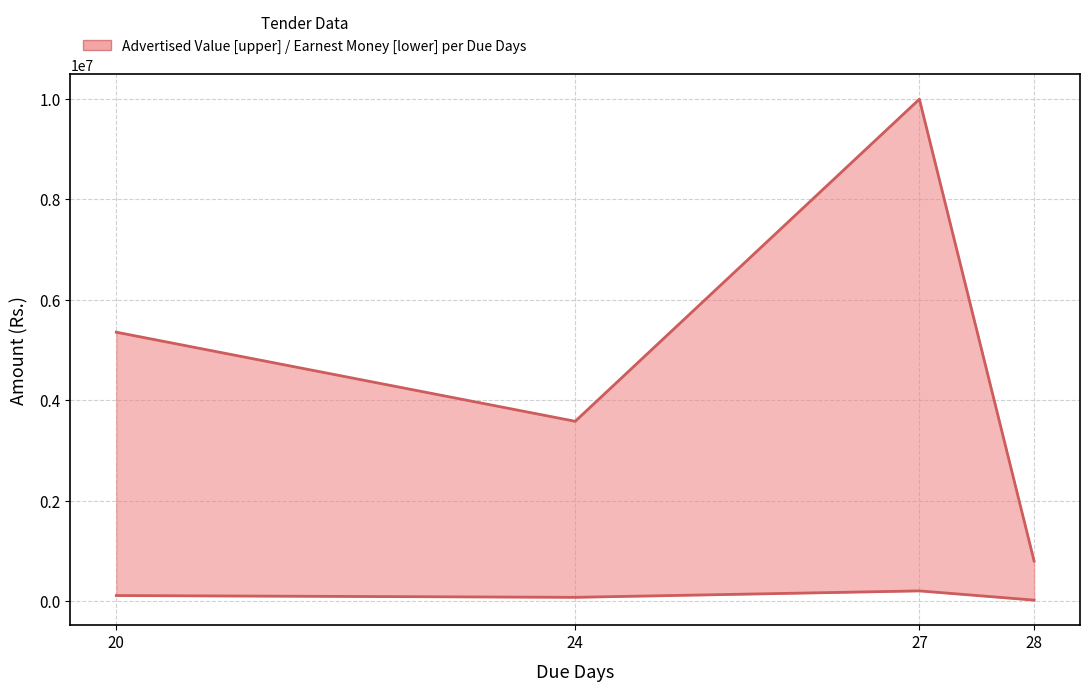

Reading left to right, transcribe all the data shown in this chart.

Advertised Value: 20=5353830.5	24=3578623.4	27=9996107.5	28=793953.0
Earnest Money (Rs.): 20=107100.0	24=71600.0	27=199900.0	28=15900.0